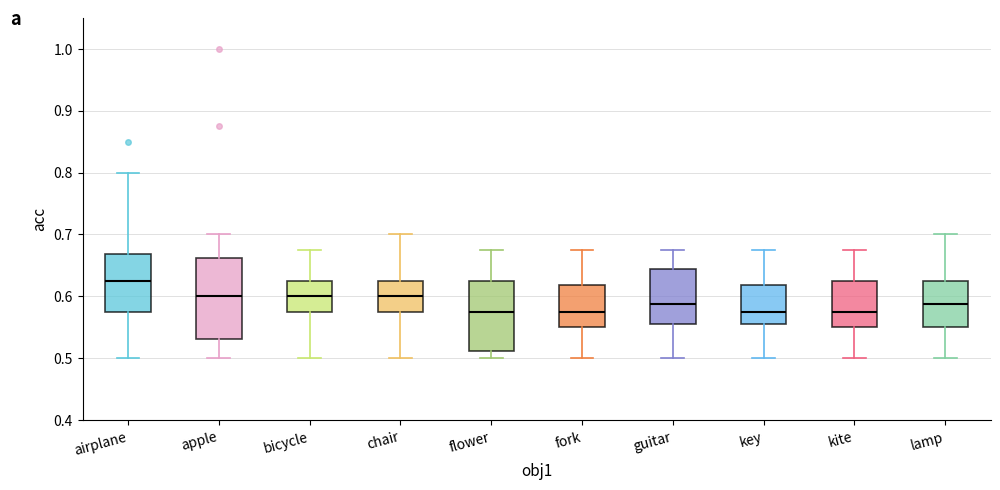

Which box's median line is the highest?

airplane